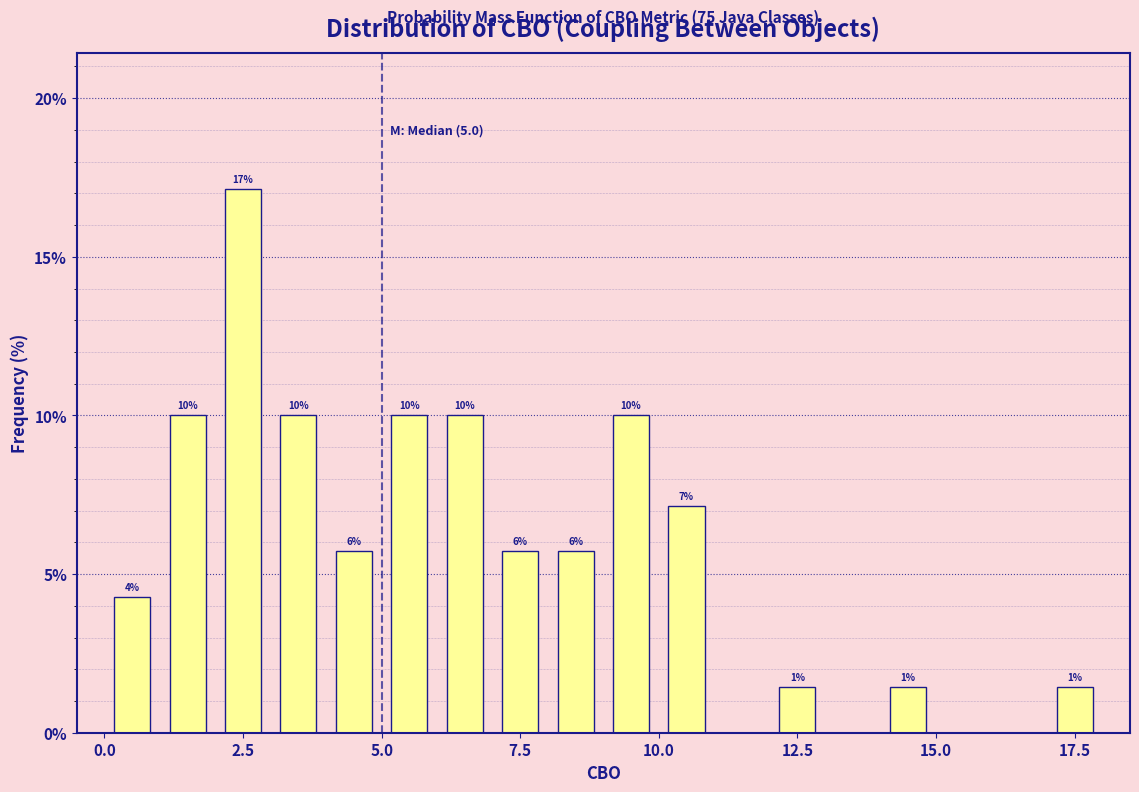

Around what value on the x-axis is the tallest bar? Give the approximate position of its centre, as read against the axis.

2.5